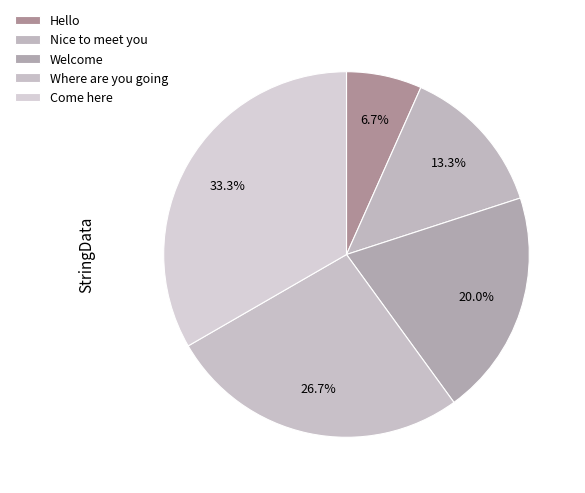

Count the number of slices in the pie.

5